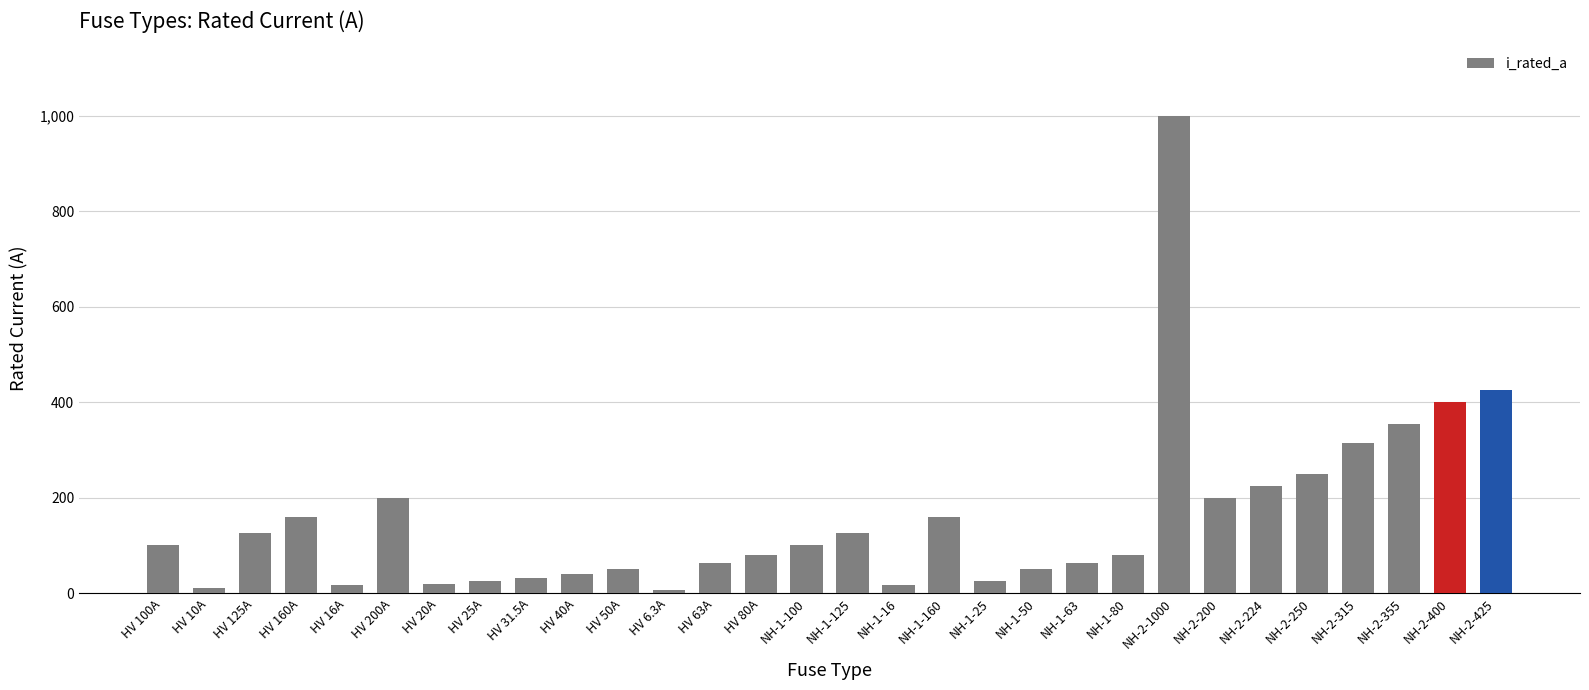

How many series are shown in this chart?

1